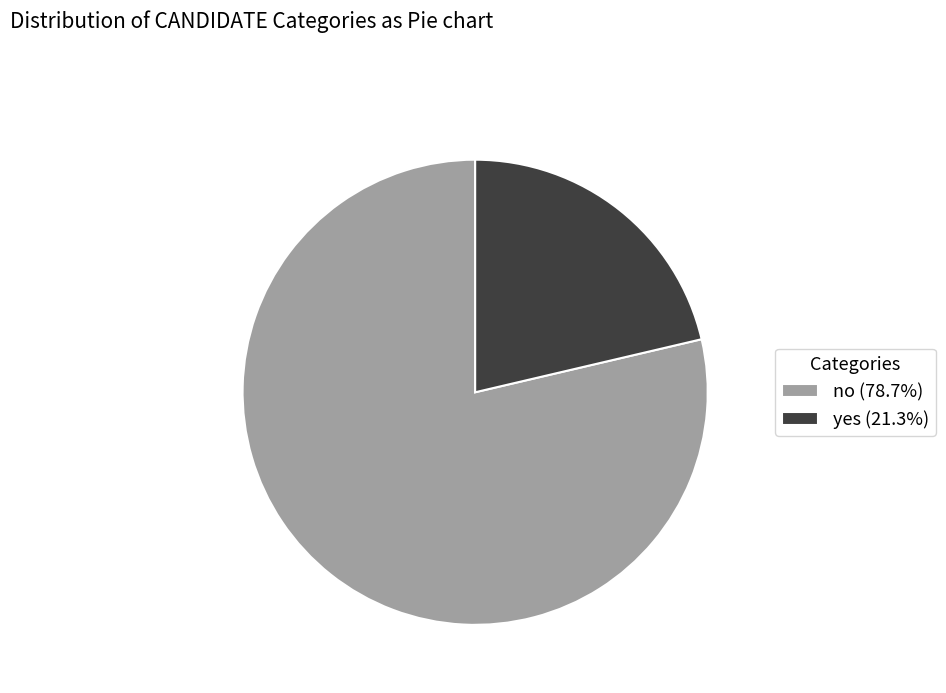

Do no (78.7%) and yes (21.3%) together represent more than half of the pie?

Yes